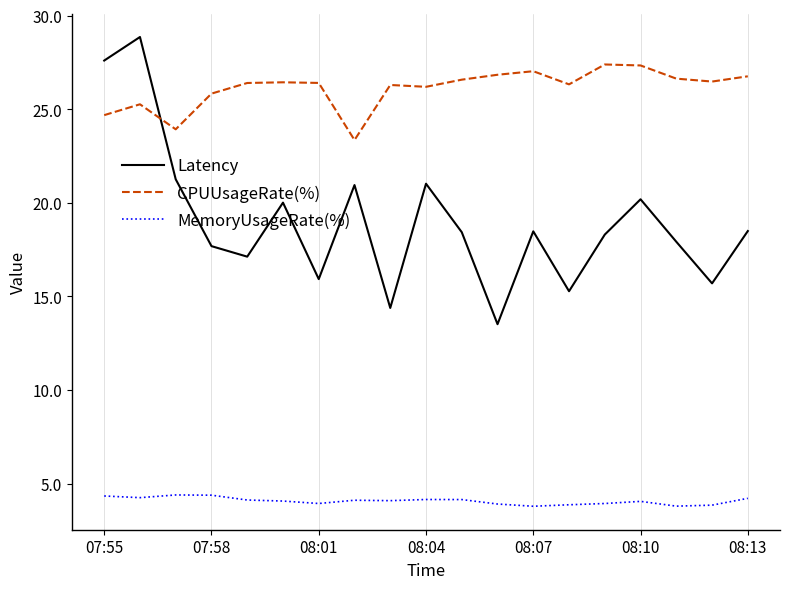

What is the greatest value displayed?

28.9